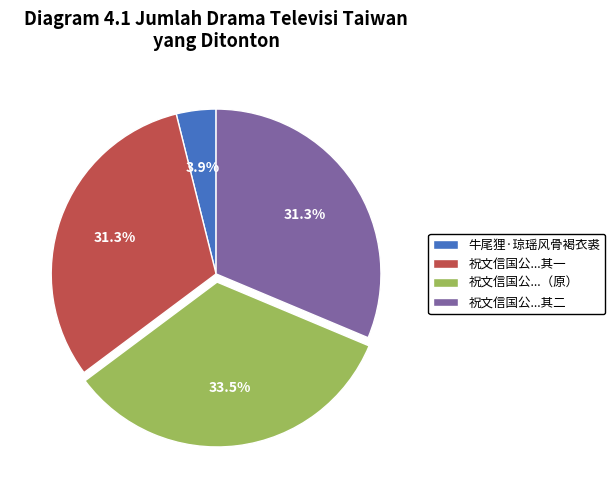

How many slices are in this pie chart?

4